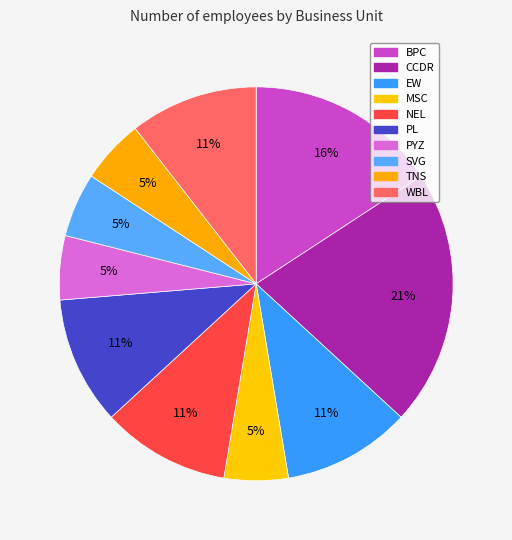

To the nearest percent, what is the average slice percentage?

10%